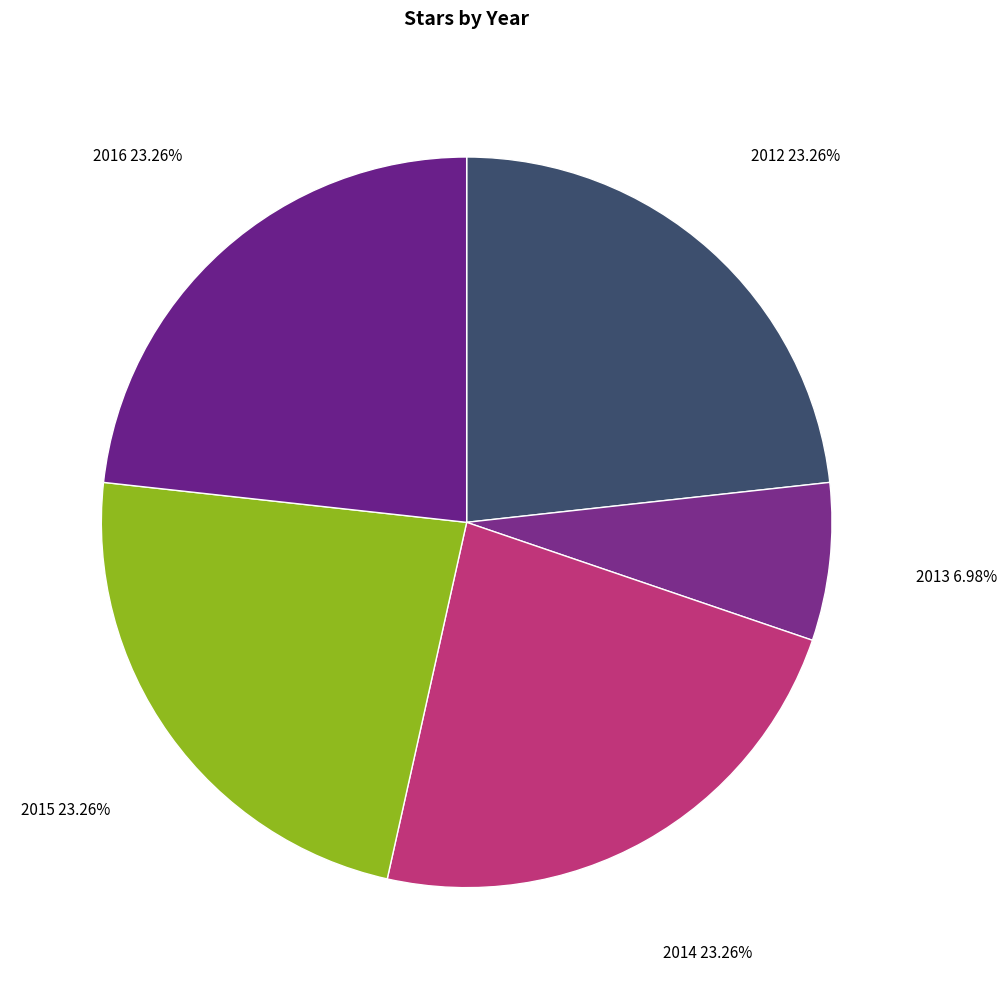

To the nearest percent, what is the average slice percentage?

20%